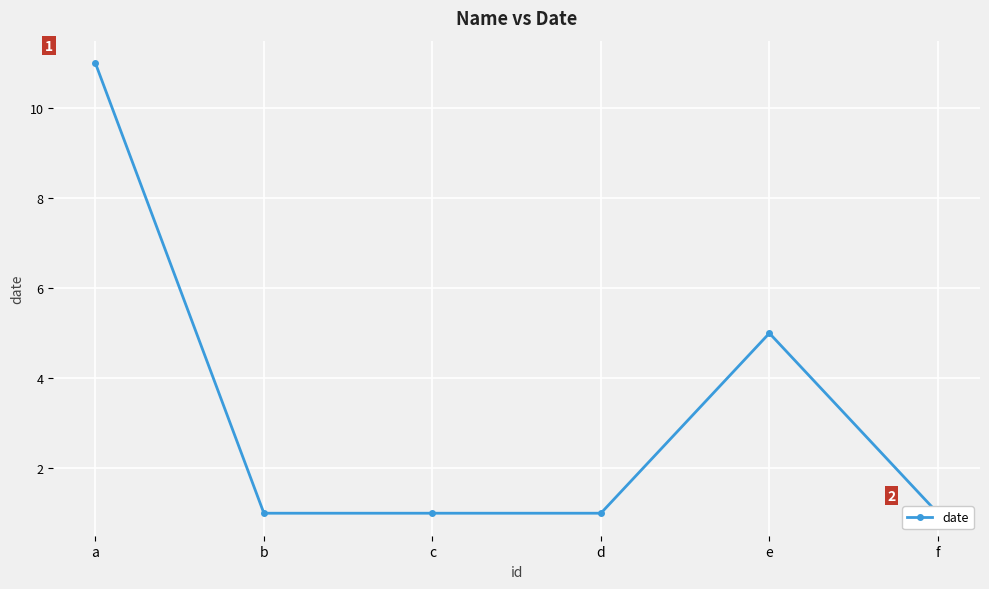

What is the change in value from a to d?

-10